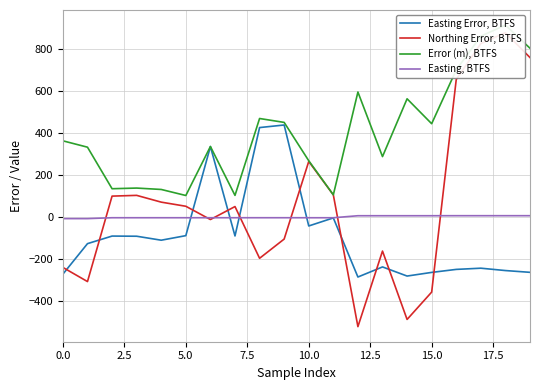

What is the greatest value displayed?

911.9